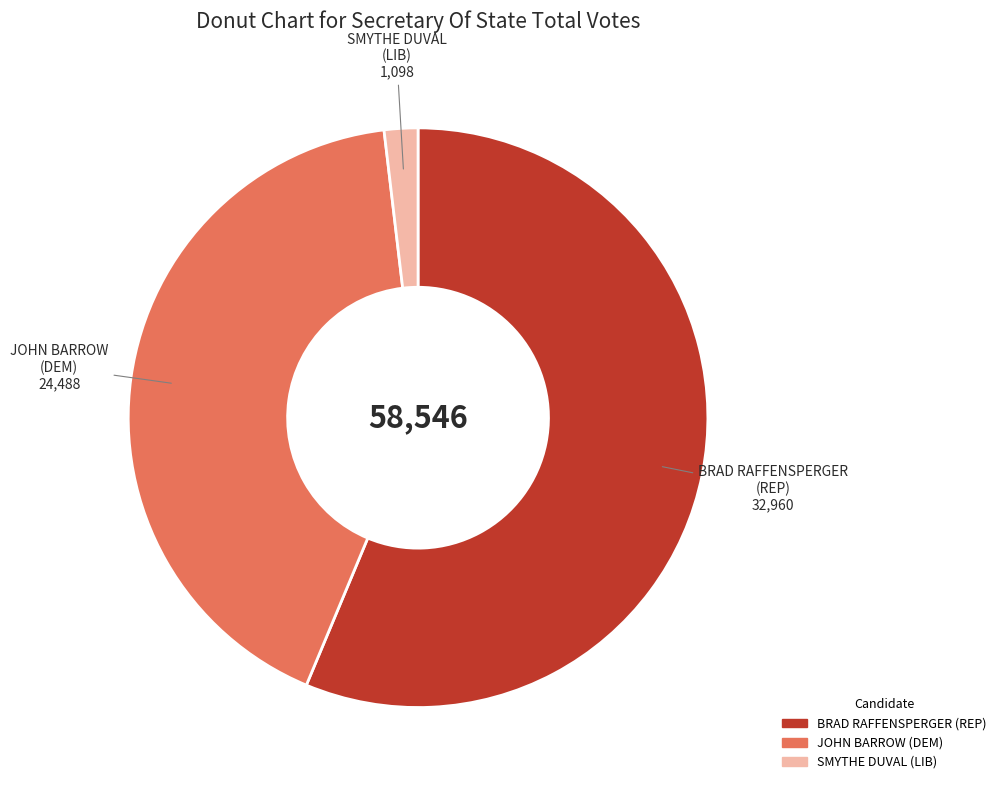

What is the smallest slice in the pie chart?

SMYTHE DUVAL (LIB)